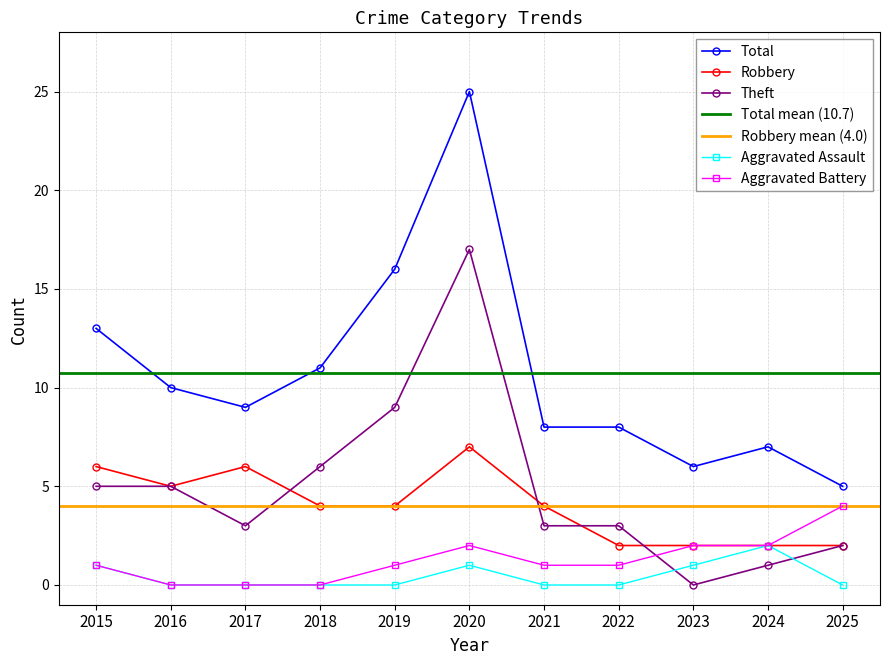

Which series has the widest spread of values?

Total